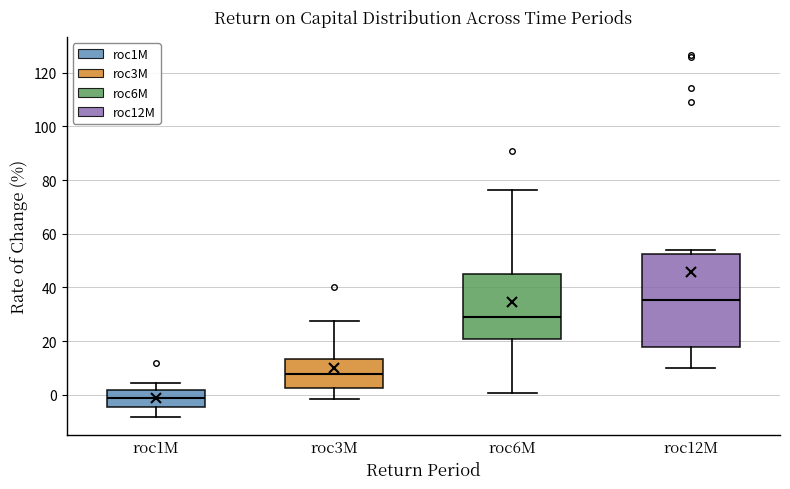

Which box has the lowest median line?

roc1M